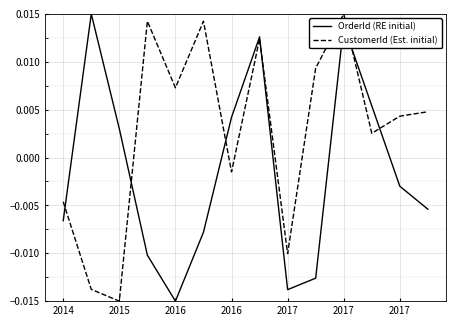

Which series ends up on top after the final intersection of CustomerId (Est. initial) and OrderId (RE initial)?

CustomerId (Est. initial)